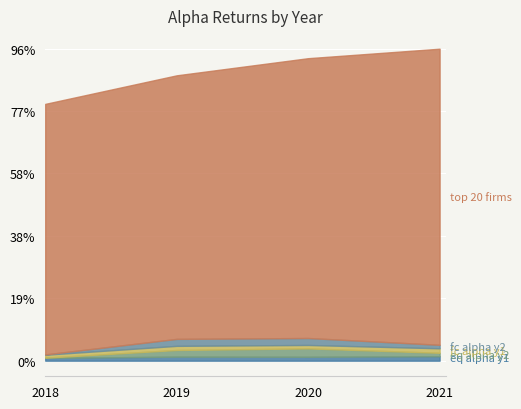

Which series has the widest spread of values?

no_of_firms_top20